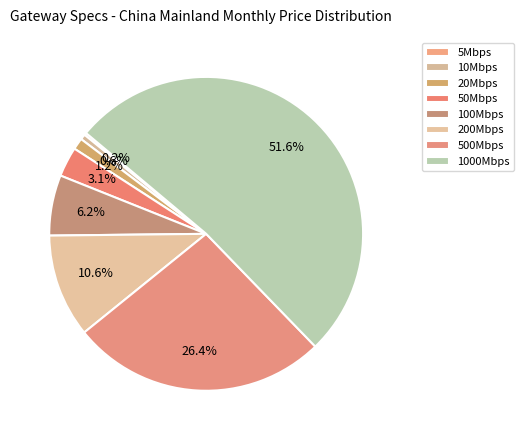

Is 10Mbps the majority of the pie?

No